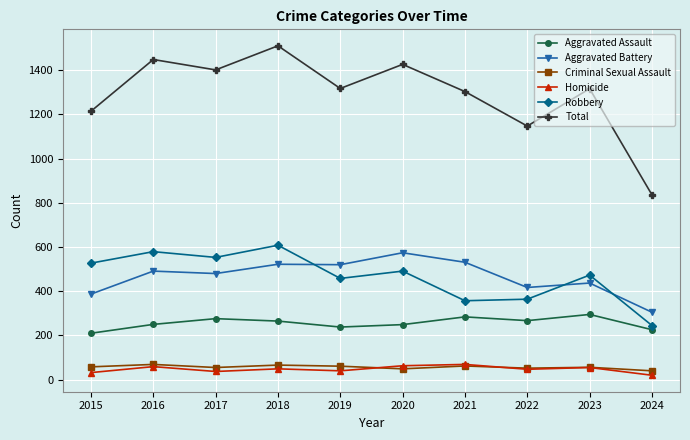

What is the difference between the maximum and second lowest values in the Robbery series?

251